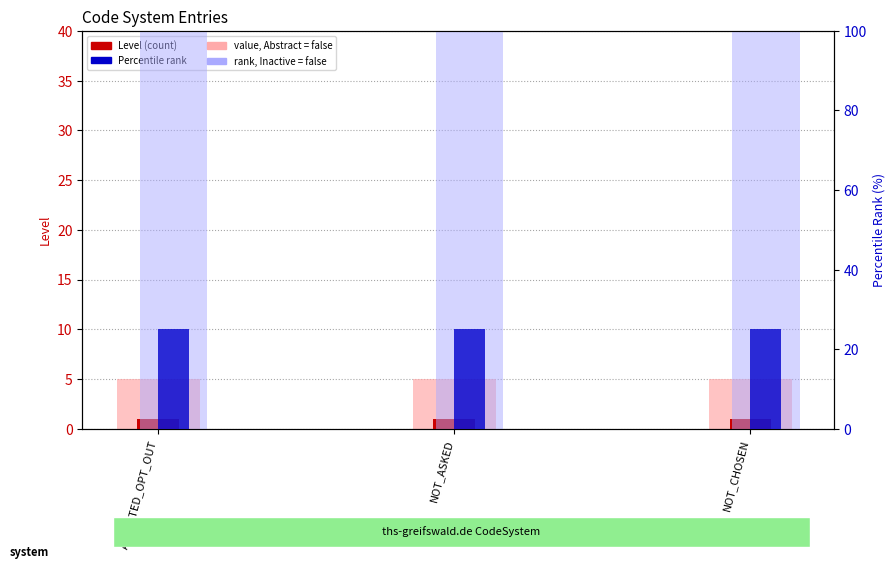

Reading left to right, transcribe all the data shown in this chart.

Level (count): 1	1	1
value, Abstract = false: 5	5	5
Percentile rank: 25	25	25
rank, Inactive = false: 100	100	100